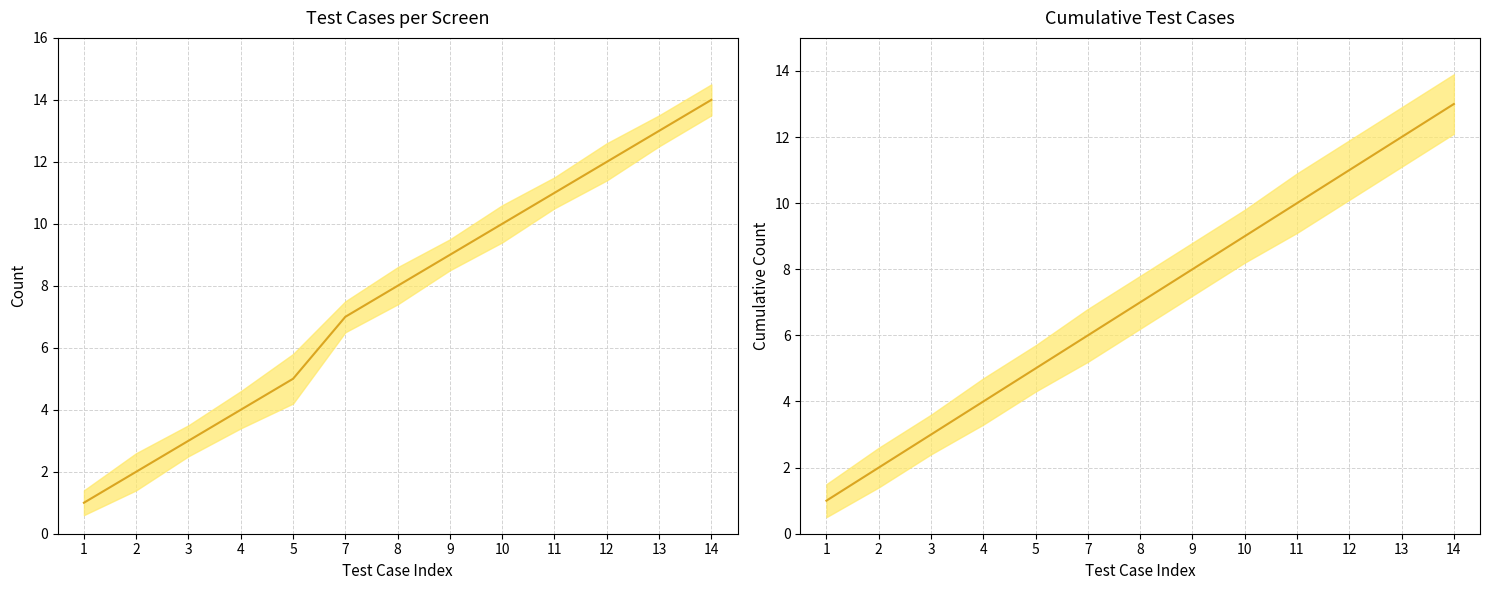

What is the value of the Test Cases Upper point at the 7th from the left?

7